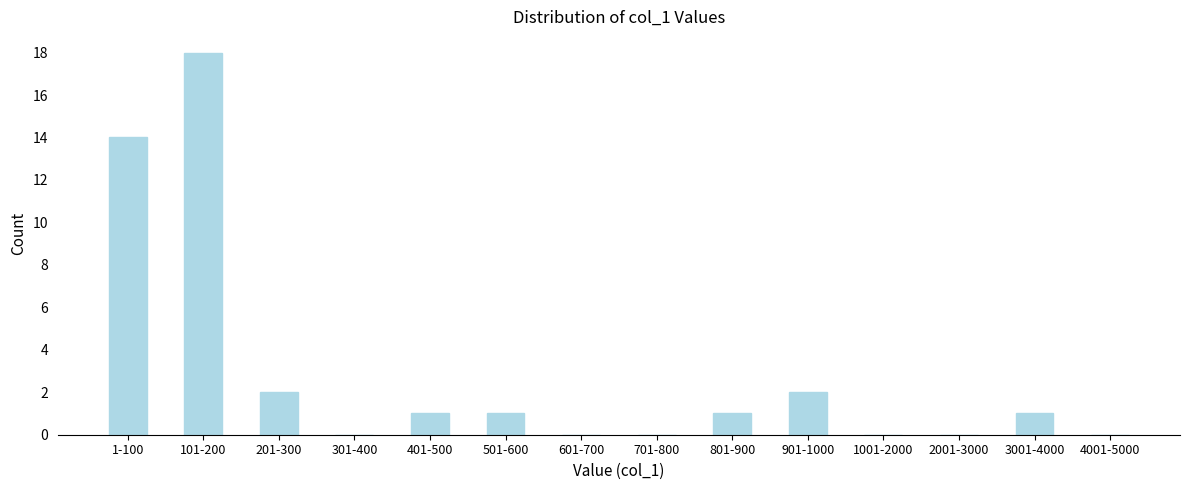

Reading left to right, what are all the values shown in this chart?

1-100=14	101-200=18	201-300=2	301-400=0	401-500=1	501-600=1	601-700=0	701-800=0	801-900=1	901-1000=2	1001-2000=0	2001-3000=0	3001-4000=1	4001-5000=0